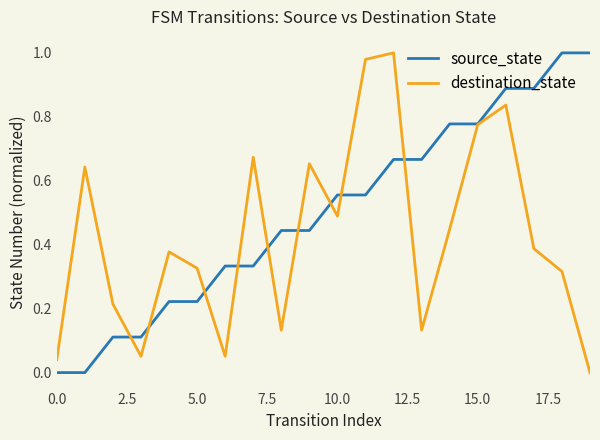

Count the source_state values in the range 0 to 1.

20